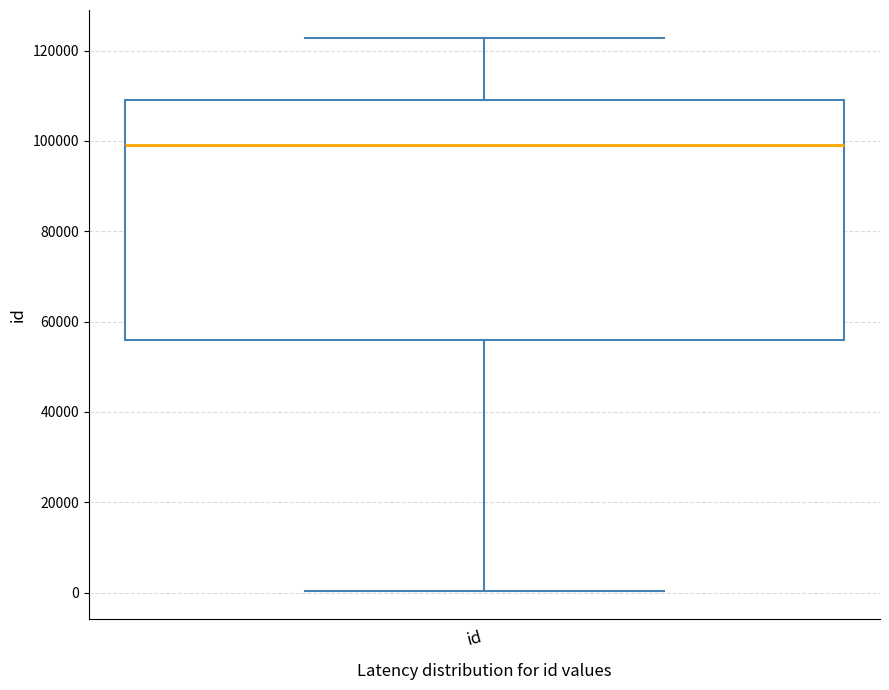

Transcribe this box plot: give where the median line is, the range the box spans, and where the two whiskers end, as read against the y-axis. The values are not printed on the chart, so give them approximately, as read against the axis.

median 98000, box 56000 to 110000, whiskers 0 to 122000